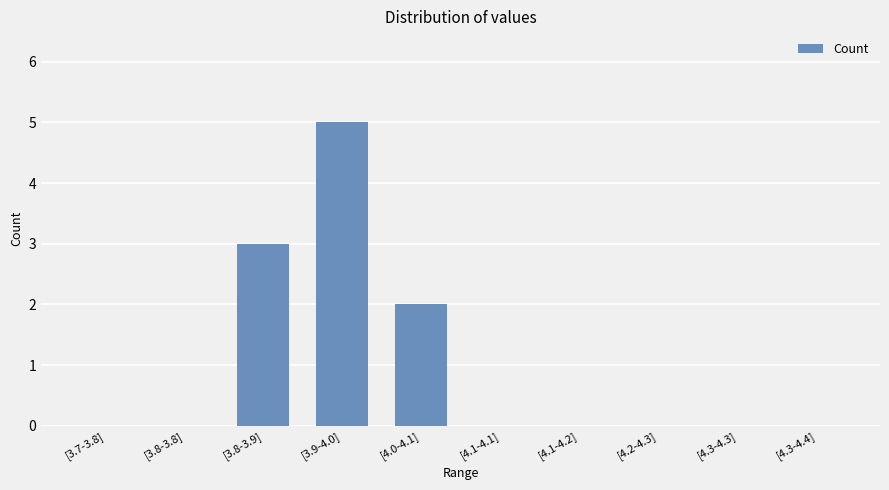

What is the sum of all values?

10